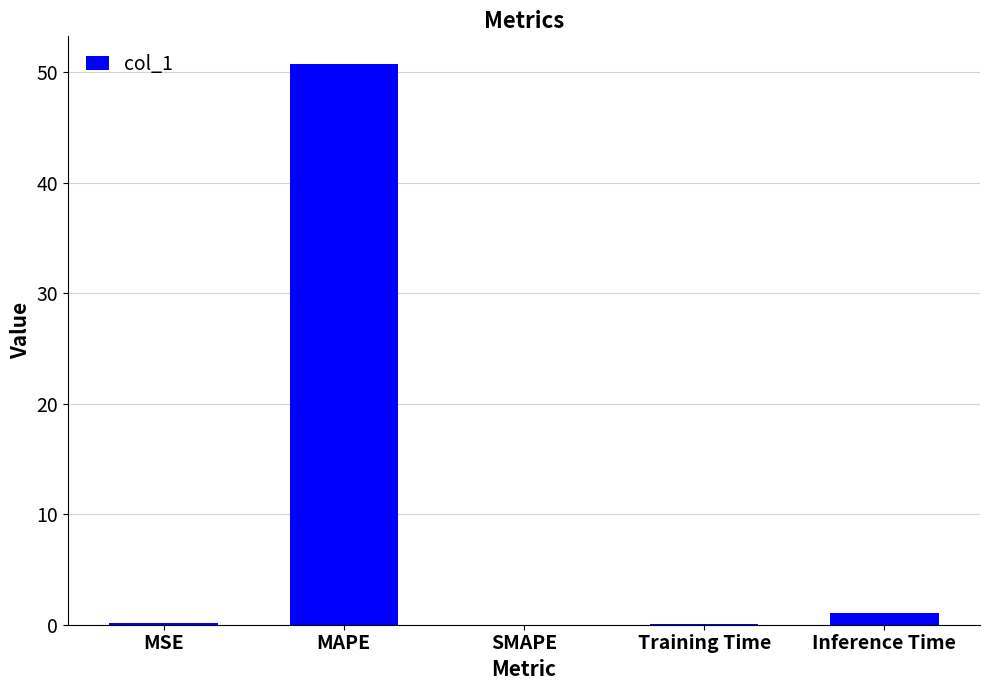

What is the greatest value displayed?

50.7